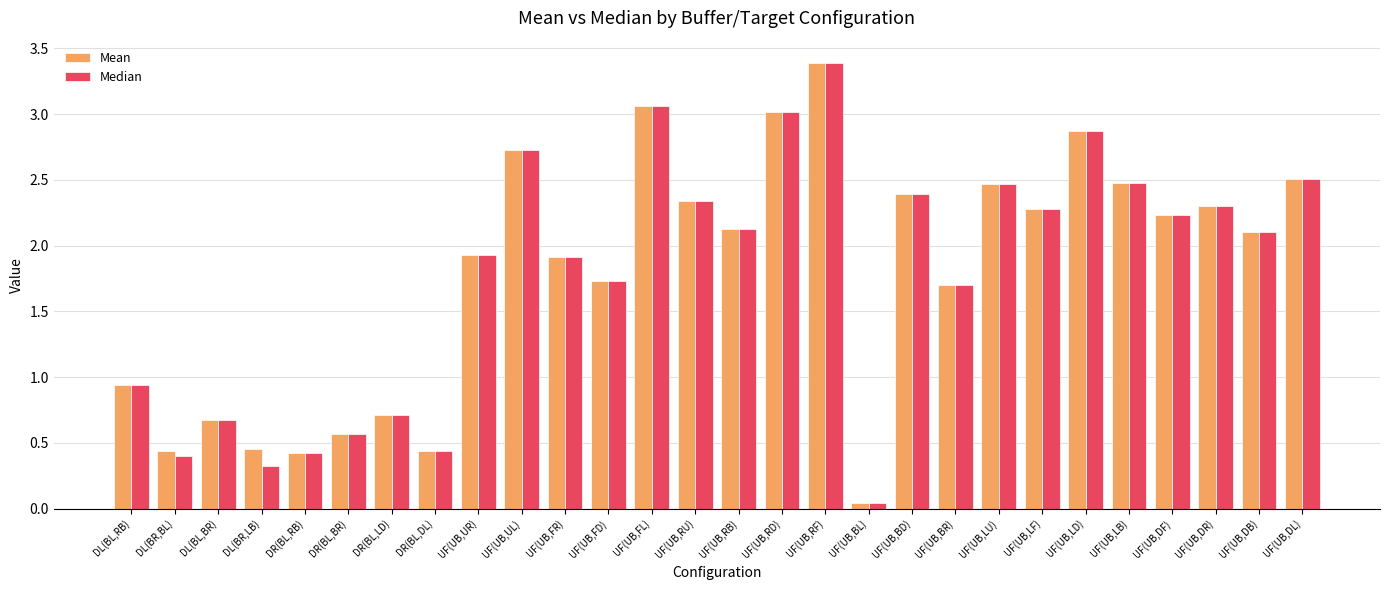

What is the sum of all Median values?

50.1